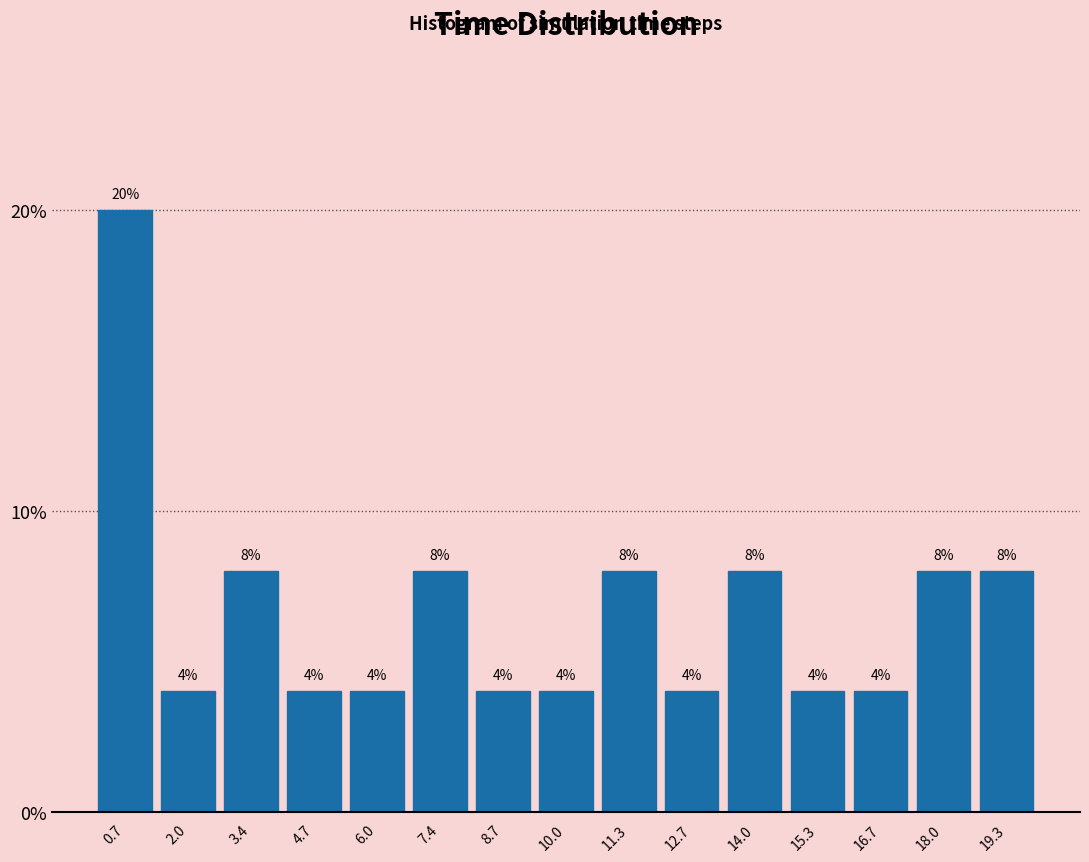

Over which range of the x-axis is the bar tallest?

0.0 to 1.4